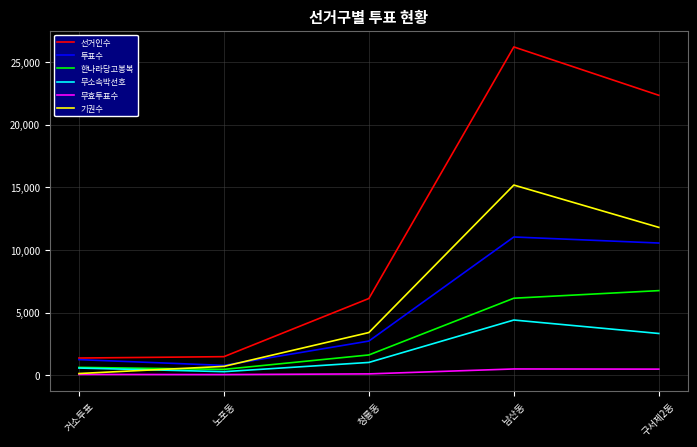

At which category does 무소속박선호 reach its first local peak?

남산동